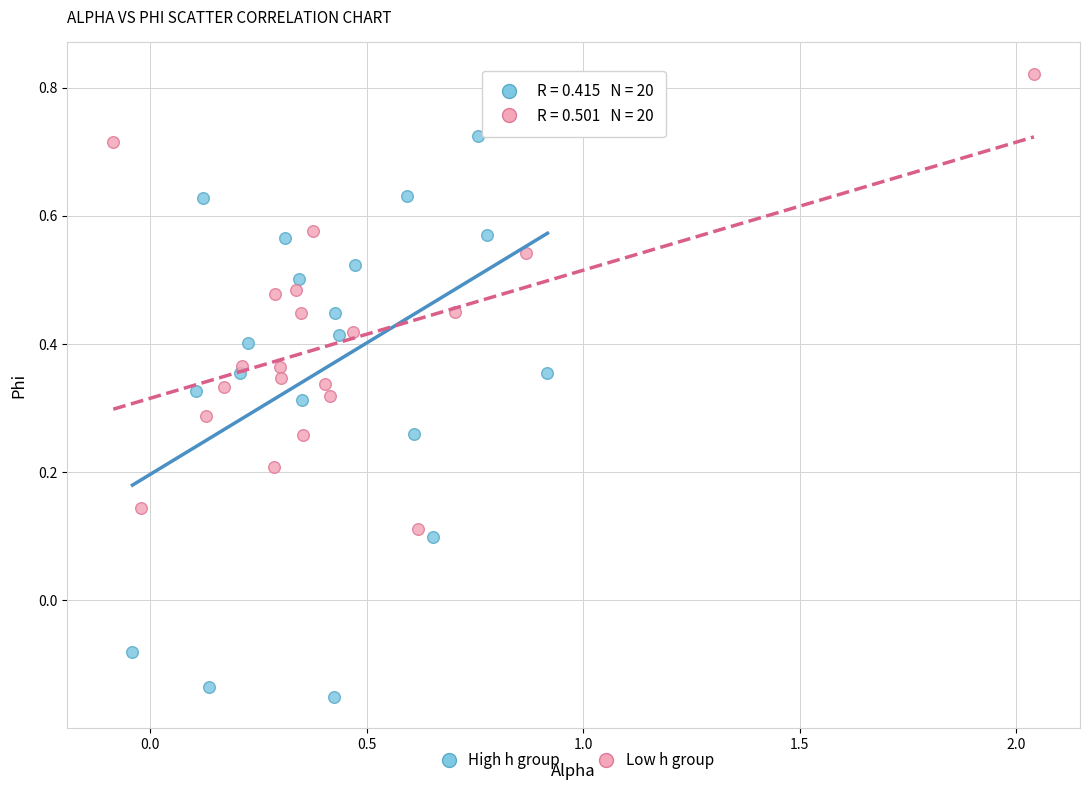

What are all the series names shown in the legend?

High h group, Low h group